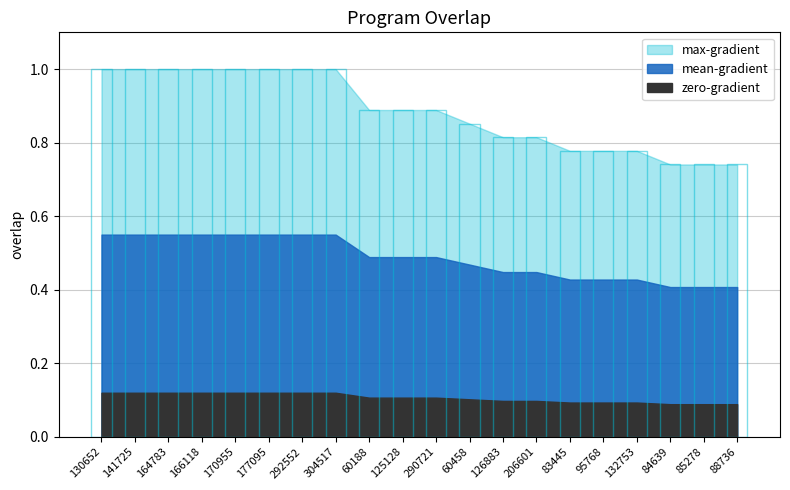

What is the difference between the maximum and minimum values?

0.3